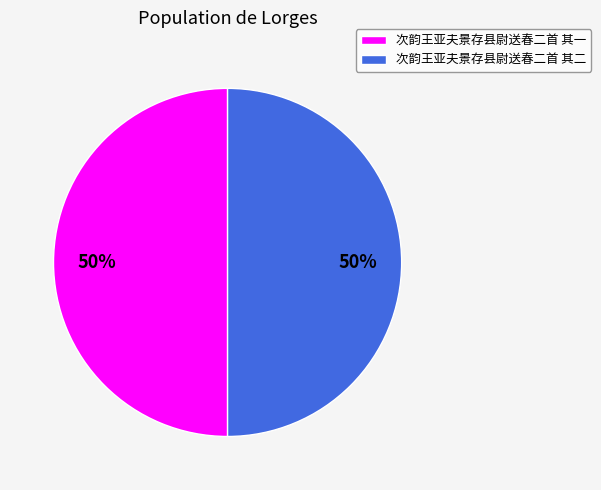

To the nearest percent, what percentage of the pie is 次韵王亚夫景存县尉送春二首 其一?

50%